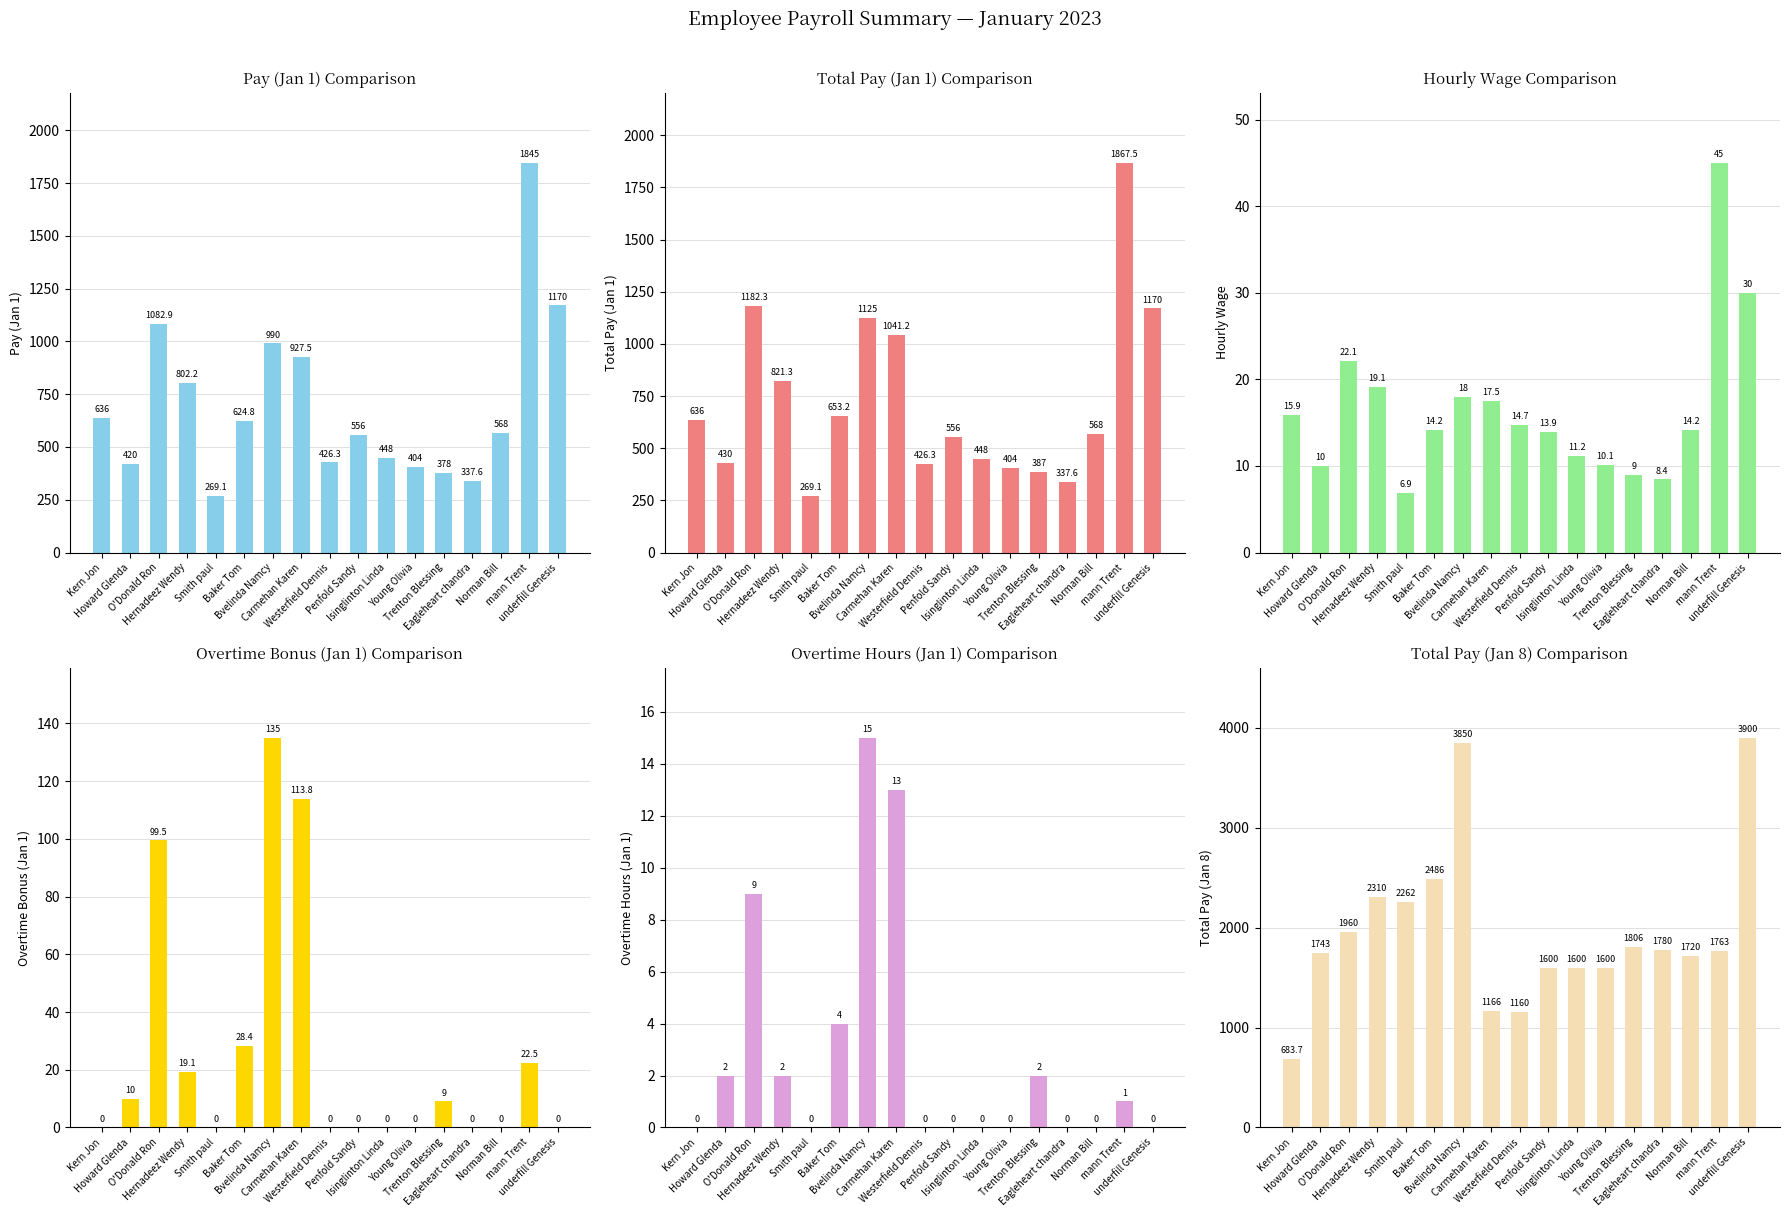

What is the value of the Total Pay (Jan 8) bar at the 17th from the left?

3900.0